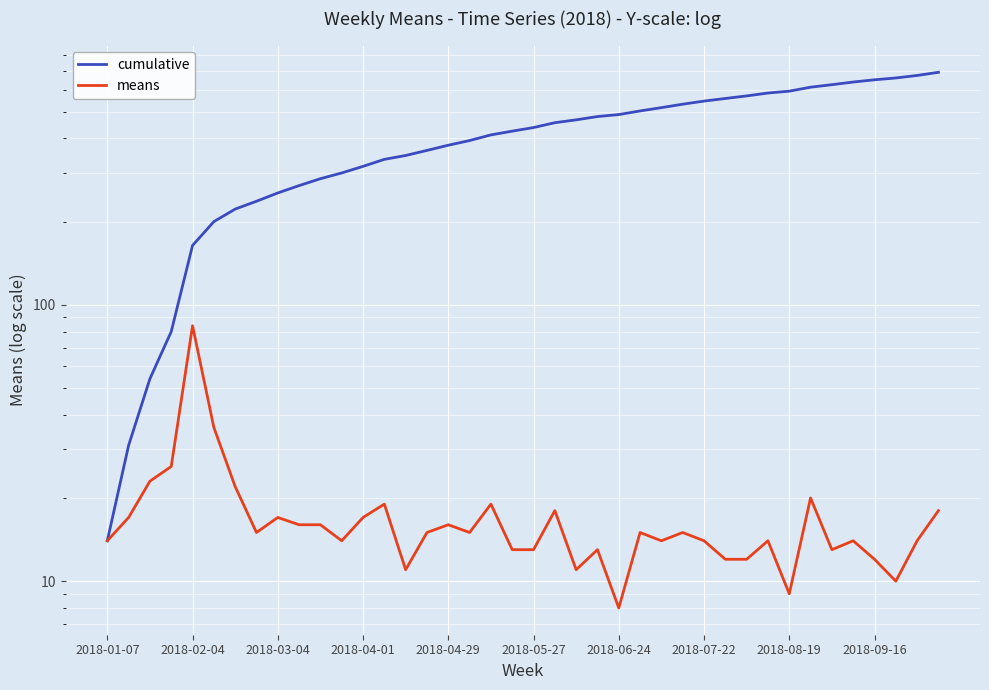

Rank the series by their maximum value, from lowest to highest.

means, cumulative